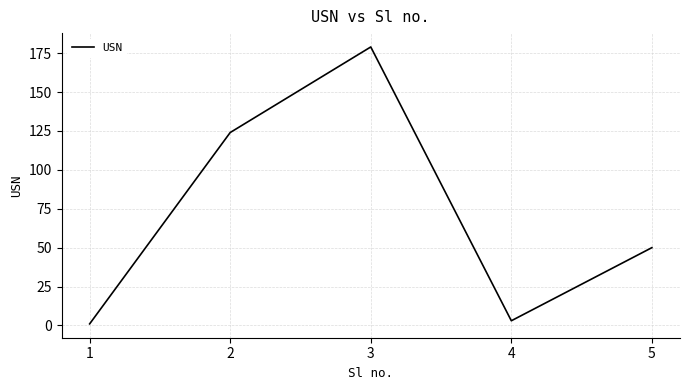

What is the maximum value shown in the chart?

179